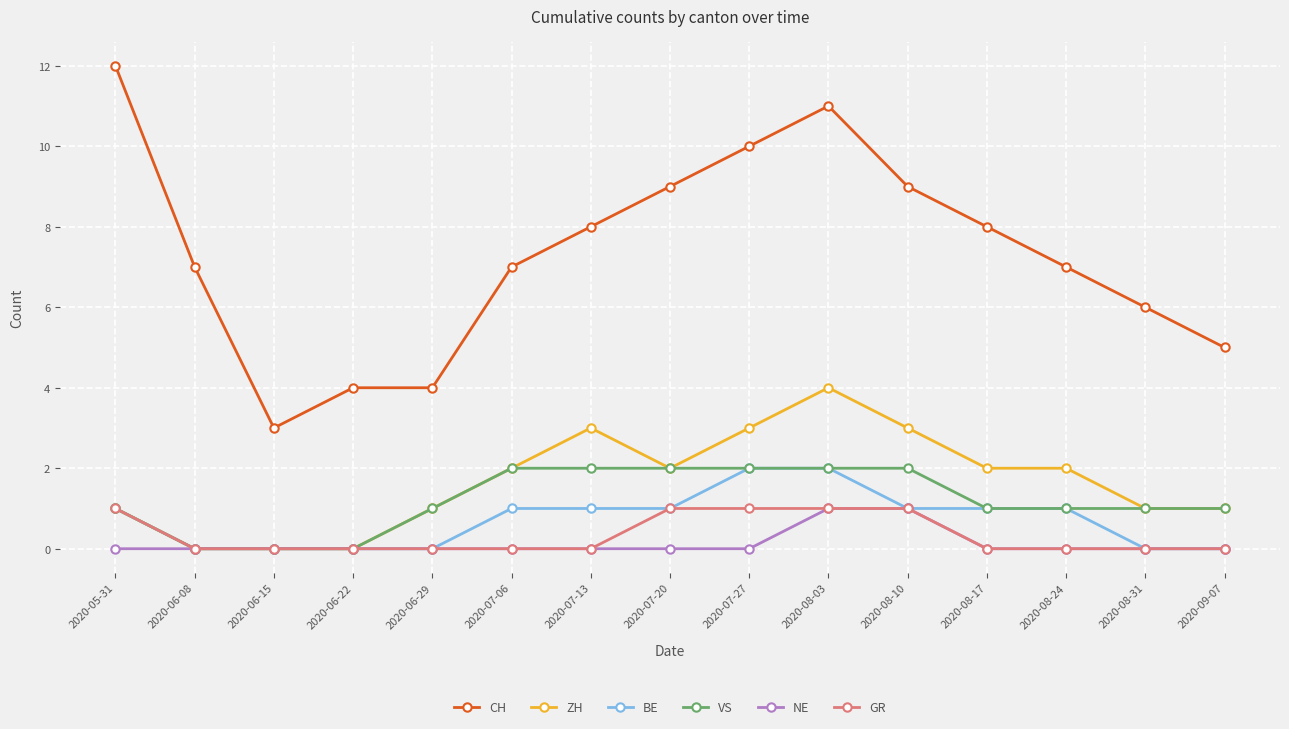

True or false: CH and VS cross at least once.

False